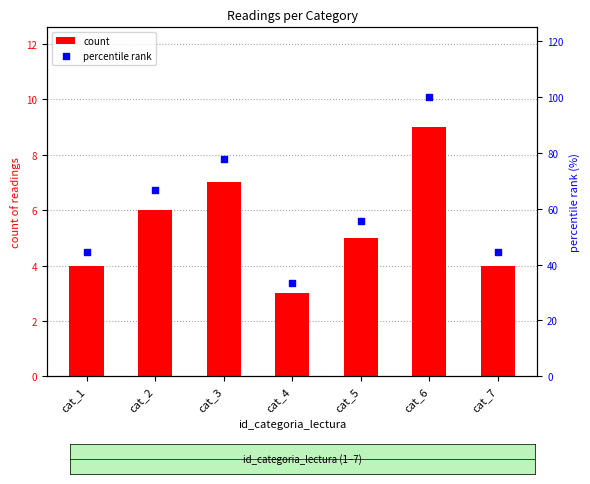

Which series contains the lowest Y value?

count